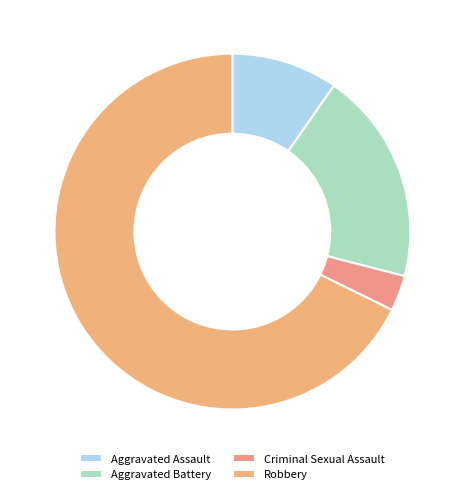

How many segments does this pie chart have?

4